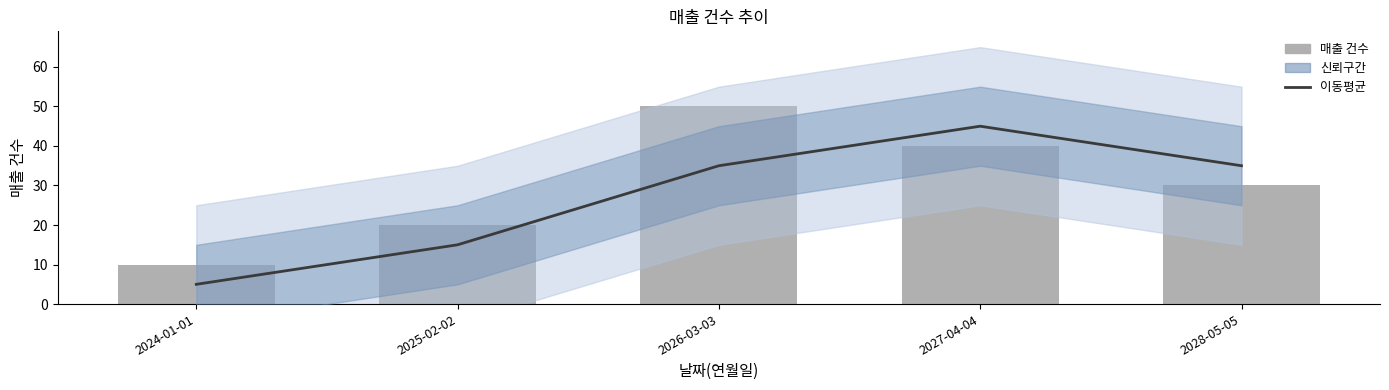

What value does the 이동평균 series have at 2026-03-03?

35